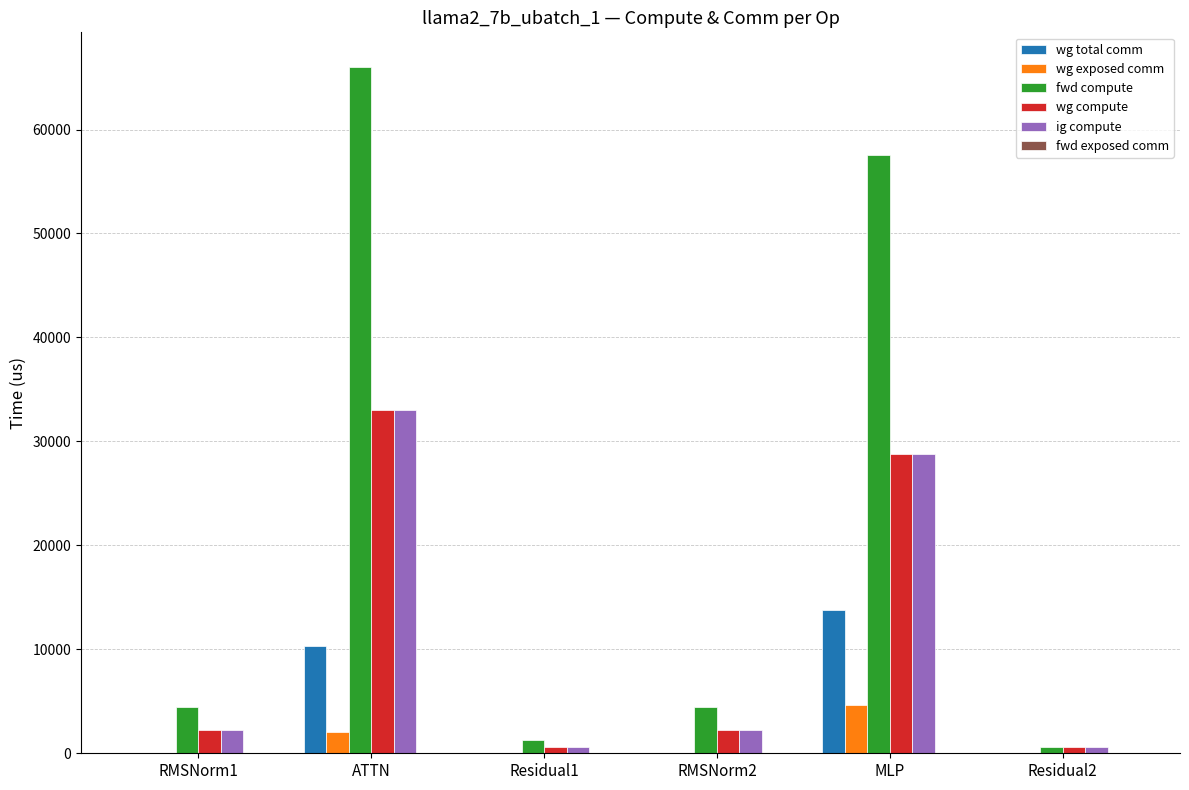

Which series has the widest spread of values?

fwd compute